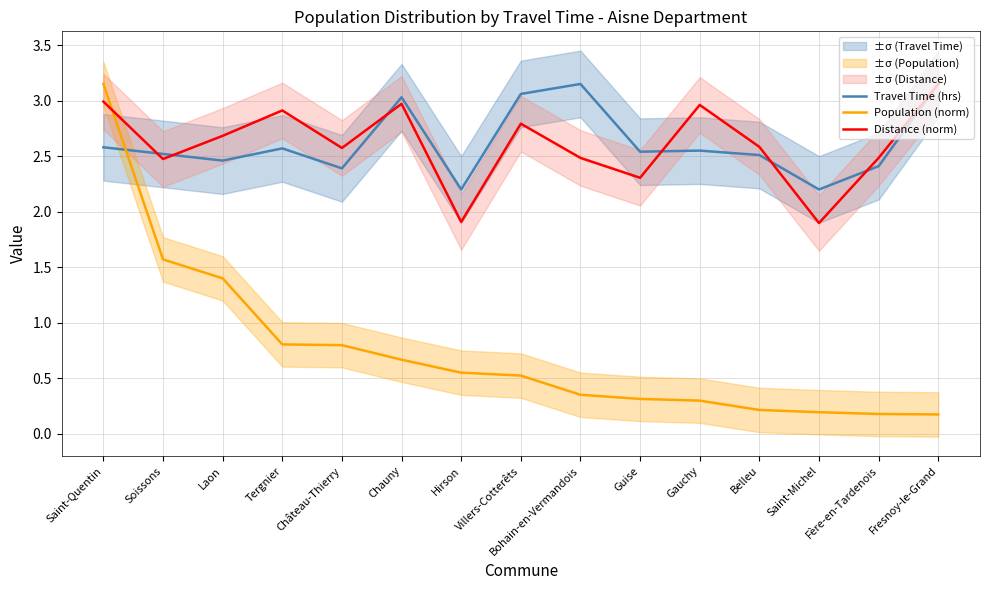

Which series has the largest total across all categories?

Travel Time (hrs)